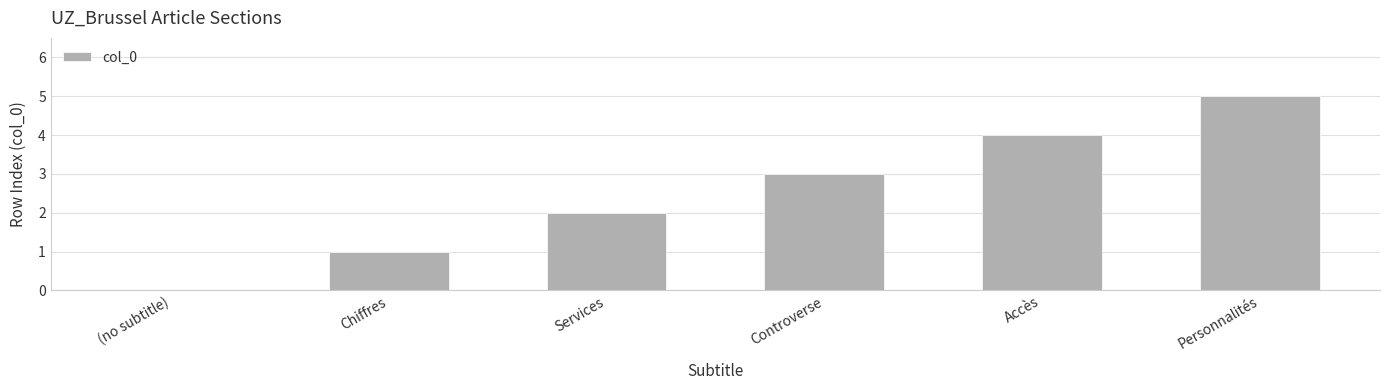

What is the sum of all values?

15